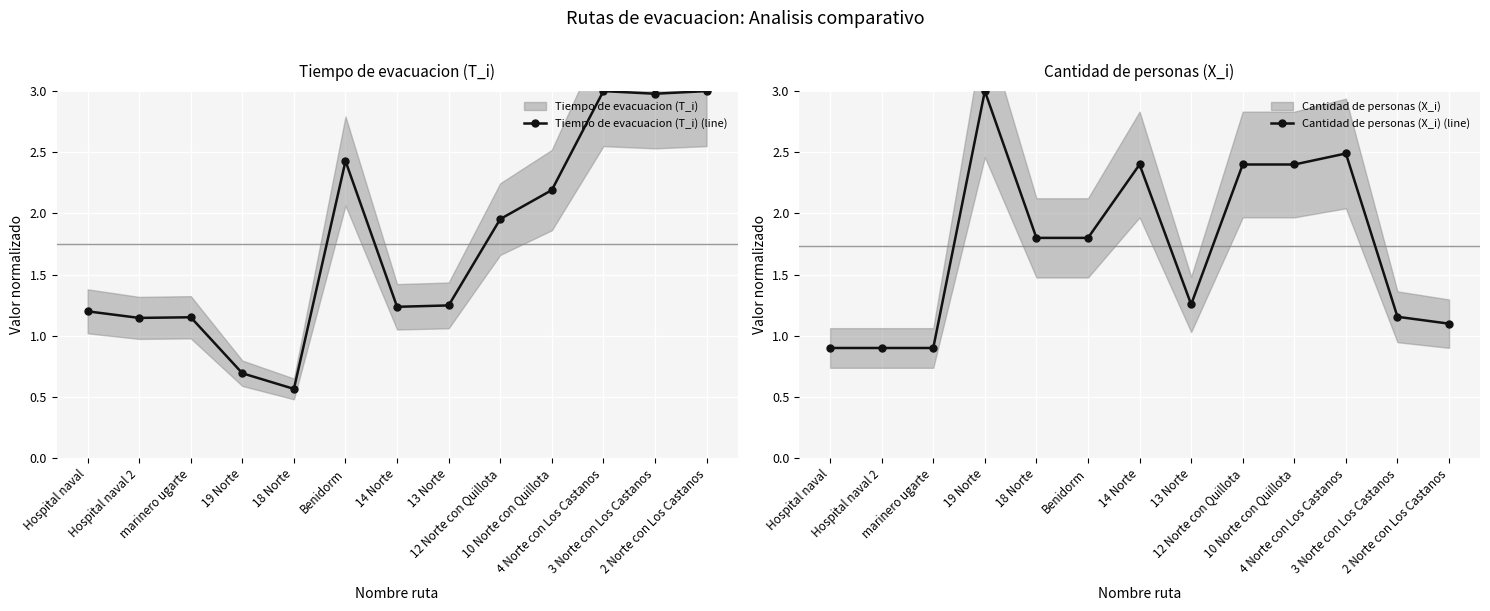

Is it true that Tiempo de evacuacion (T_i) (line) equals 1.2 at Hospital naval?

True